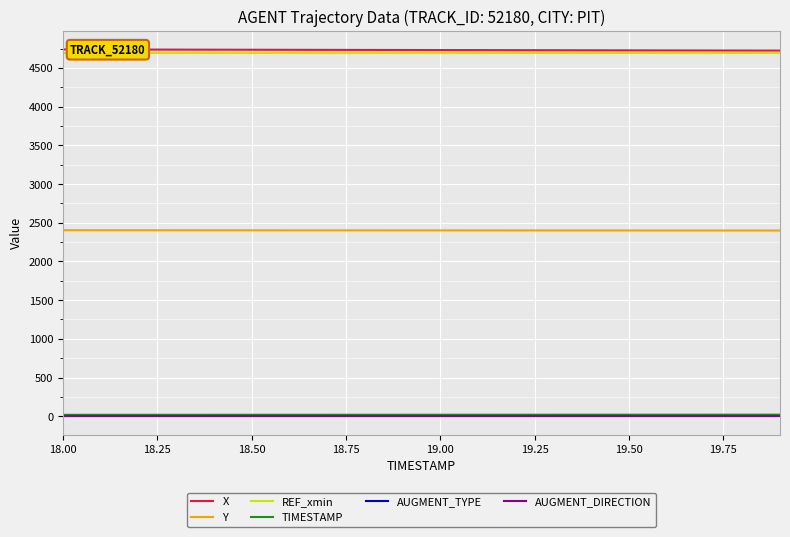

How many lines are shown in the chart?

6